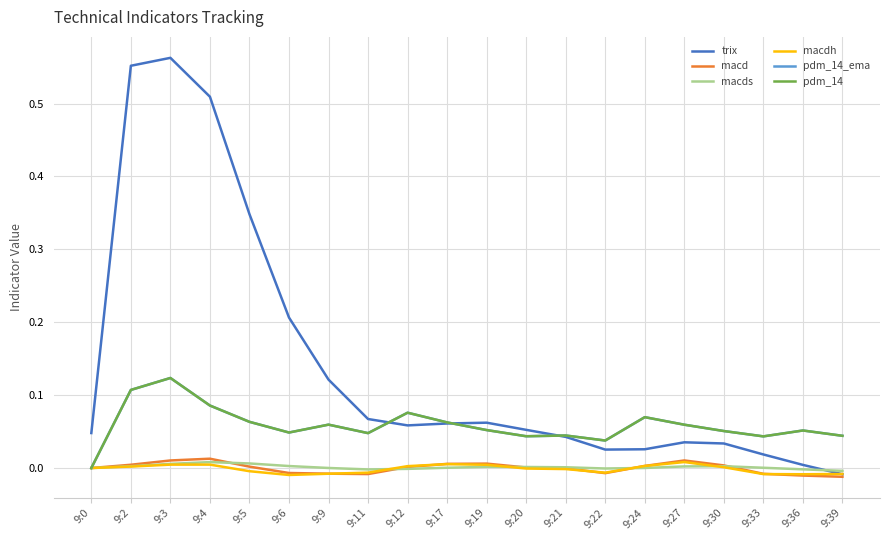

Does the chart have visible grid lines?

Yes